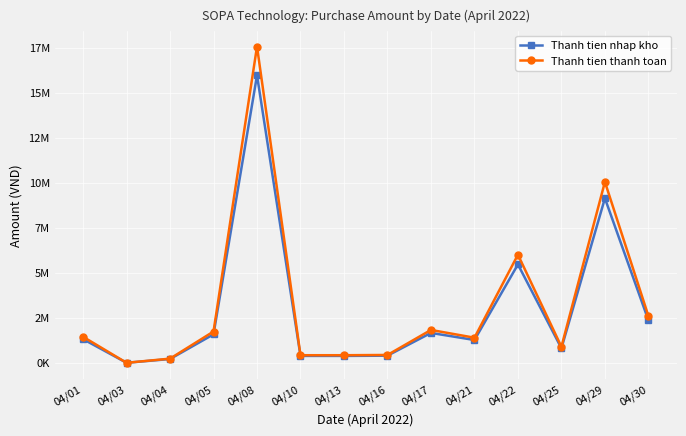

Is this an area chart (filled region under the line)?

No